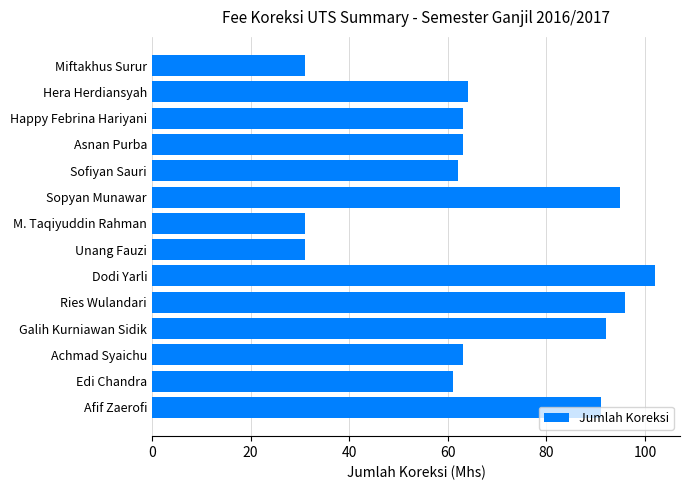

The chart shows a value of 63 at Happy Febrina Hariyani. True or false?

True